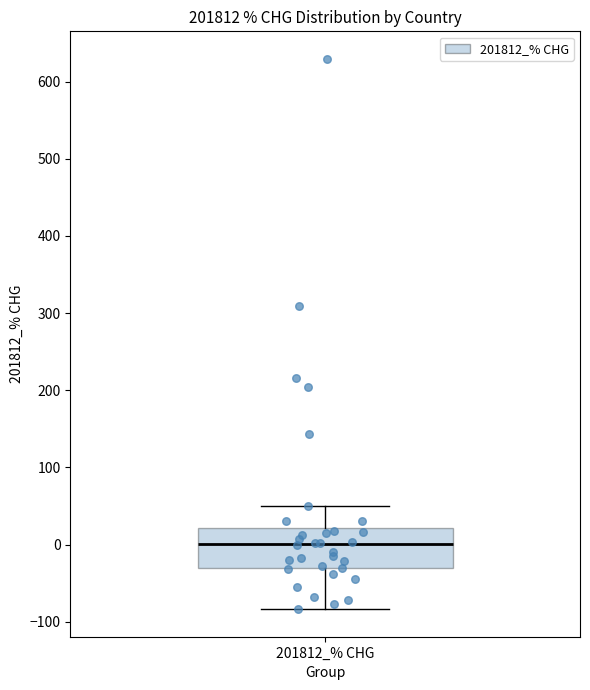

Read this box plot against the y-axis: the position of the median line, the range covered by the box, and the ends of both whiskers. The values are not printed on the chart, so give them approximately, as read against the axis.

median 0, box -30 to 20, whiskers -80 to 50